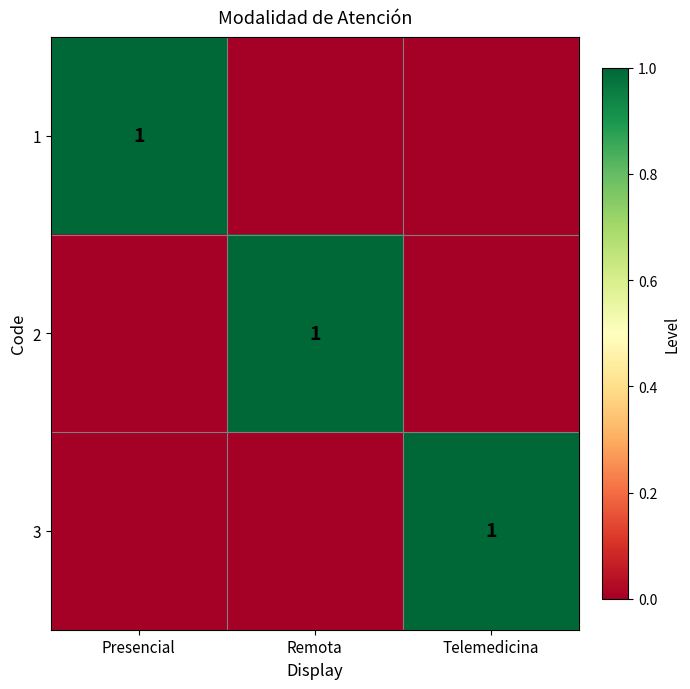

At which category is the sum across all series the highest?

Presencial